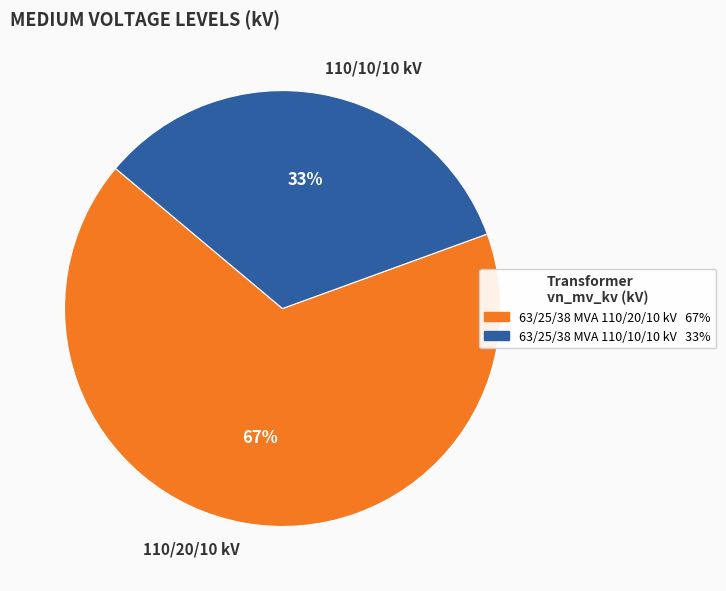

Is the sum of 110/20/10 kV and 110/10/10 kV greater than half?

Yes